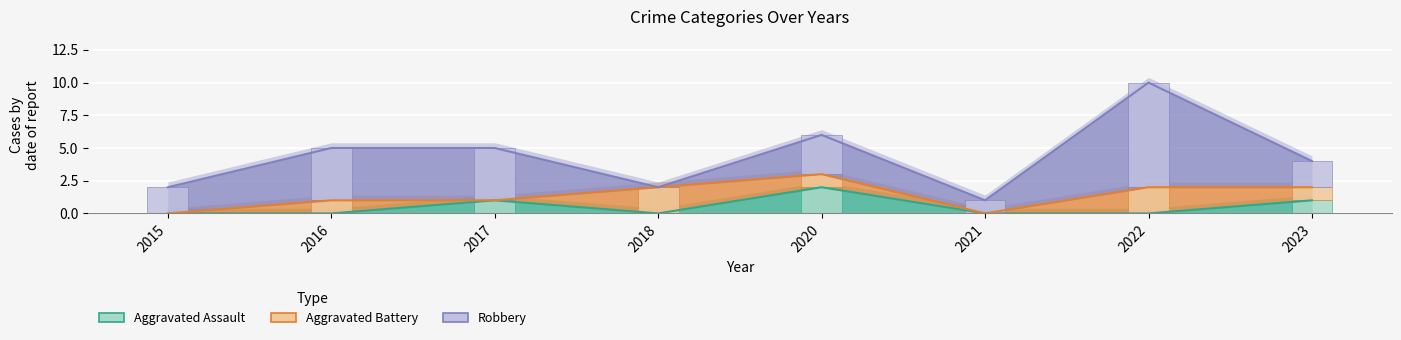

Reading right to left, transcribe all the data shown in this chart.

Aggravated Assault: 1	0	0	2	0	1	0	0
Aggravated Battery: 1	2	0	1	2	0	1	0
Robbery: 2	8	1	3	0	4	4	2